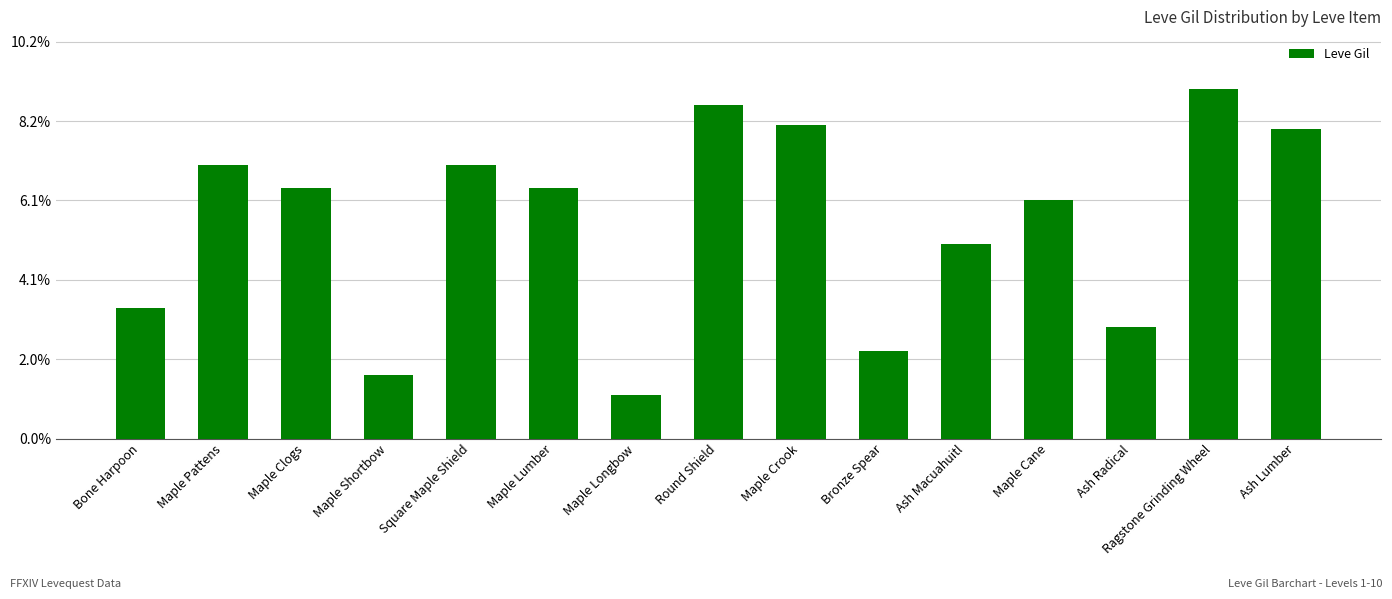

What position from the left is Round Shield?

8